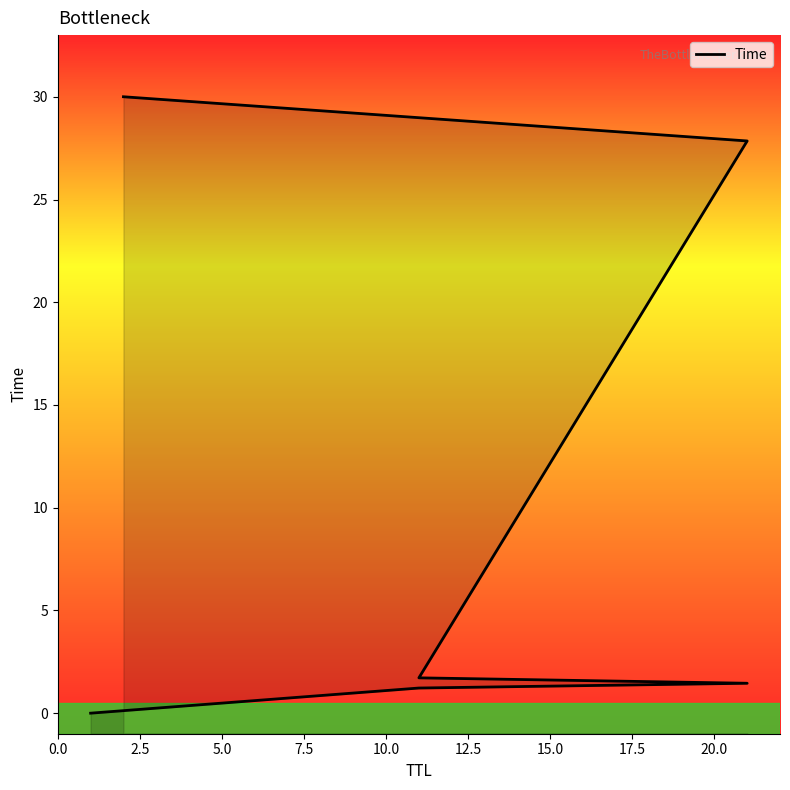

Reading left to right, what are all the values shown in this chart?

0.0	1.2	1.5	1.7	27.8	30.0